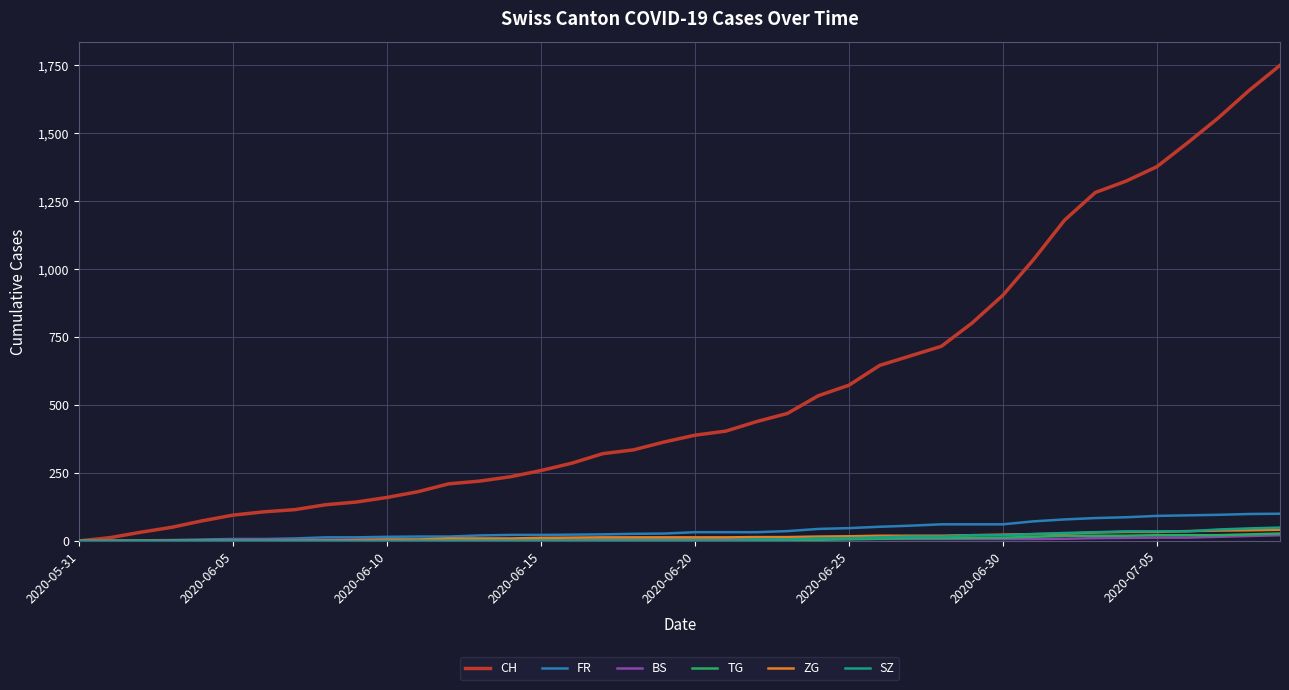

Which series has the largest total across all categories?

CH